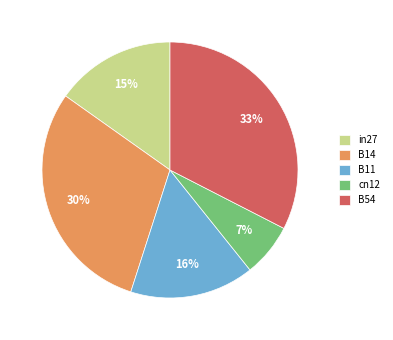

Which category has the smallest portion of the pie?

cn12